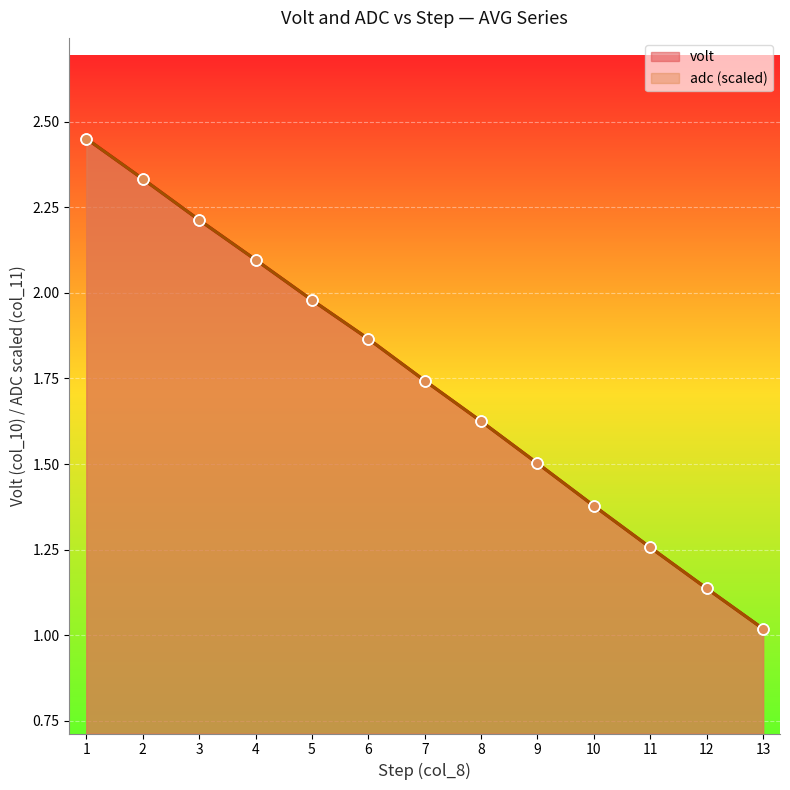

At how many categories does at least one series exceed 2?

4